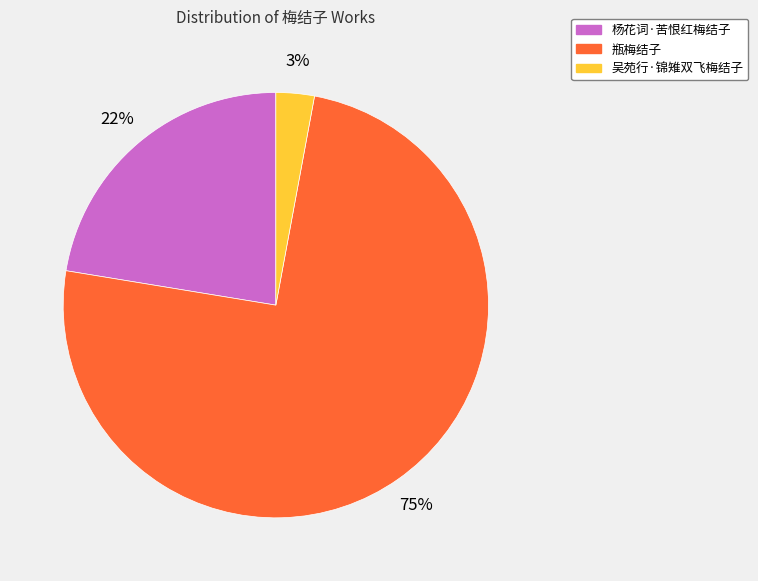

To the nearest percent, what is the difference between the largest and smallest slice percentages?

72%